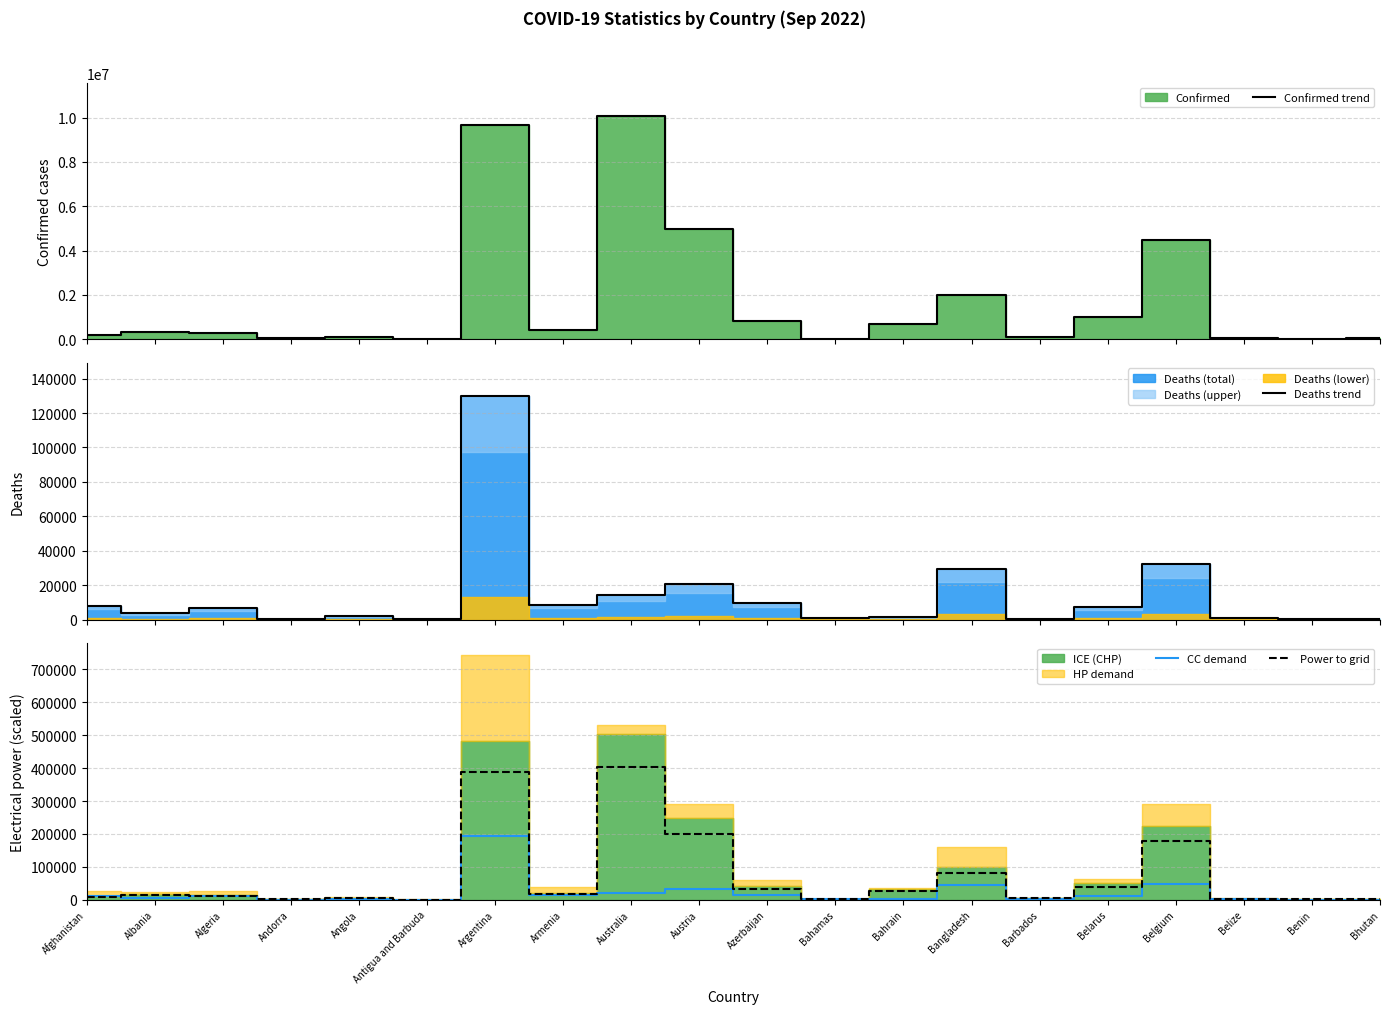

Reading left to right, transcribe all the data shown in this chart.

Confirmed trend: Afghanistan=193912.0	Albania=330062.0	Algeria=270426.0	Andorra=46027.0	Angola=102636.0	Antigua and Barbuda=8974.0	Argentina=9678225.0	Armenia=434398.0	Australia=10060976.0	Austria=4966009.0	Azerbaijan=815047.0	Bahamas=37081.0	Bahrain=672074.0	Bangladesh=2012531.0	Barbados=101215.0	Belarus=994037.0	Belgium=4488054.0	Belize=68350.0	Benin=27490.0	Bhutan=61076.0
Deaths trend: Afghanistan=7780.0	Albania=3583.0	Algeria=6878.0	Andorra=154.0	Angola=1917.0	Antigua and Barbuda=145.0	Argentina=129711.0	Armenia=8655.0	Australia=14053.0	Austria=20659.0	Azerbaijan=9822.0	Bahamas=823.0	Bahrain=1515.0	Bangladesh=29327.0	Barbados=544.0	Belarus=7118.0	Belgium=32534.0	Belize=680.0	Benin=163.0	Bhutan=21.0
CC demand: Afghanistan=11670.0	Albania=5374.5	Algeria=10317.0	Andorra=231.0	Angola=2875.5	Antigua and Barbuda=217.5	Argentina=194566.5	Armenia=12982.5	Australia=21079.5	Austria=30988.5	Azerbaijan=14733.0	Bahamas=1234.5	Bahrain=2272.5	Bangladesh=43990.5	Barbados=816.0	Belarus=10677.0	Belgium=48801.0	Belize=1020.0	Benin=244.5	Bhutan=31.5
Power to grid: Afghanistan=7756.5	Albania=13202.5	Algeria=10817.0	Andorra=1841.1	Angola=4105.4	Antigua and Barbuda=359.0	Argentina=387129.0	Armenia=17375.9	Australia=402439.0	Austria=198640.4	Azerbaijan=32601.9	Bahamas=1483.2	Bahrain=26883.0	Bangladesh=80501.2	Barbados=4048.6	Belarus=39761.5	Belgium=179522.2	Belize=2734.0	Benin=1099.6	Bhutan=2443.0